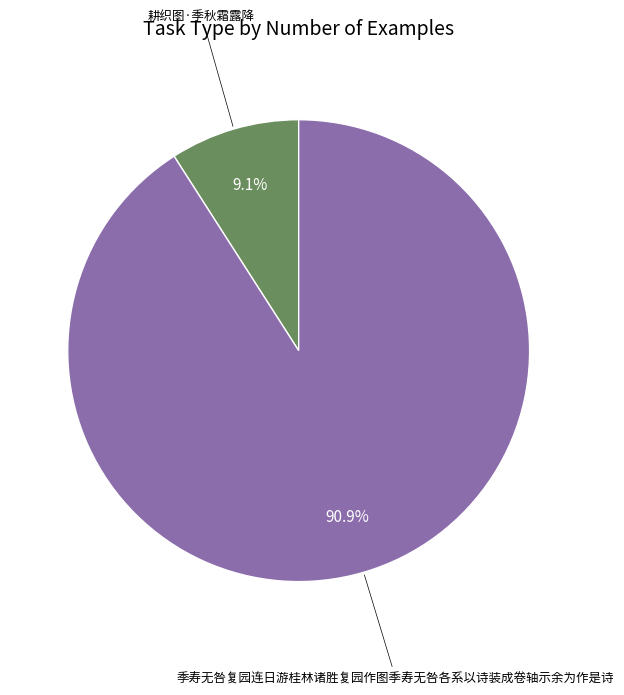

Is it true that 季寿无咎复园连日游桂林诸胜复园作图季寿无咎各系以诗装成卷轴示余为作是诗 is 85% of the pie?

False